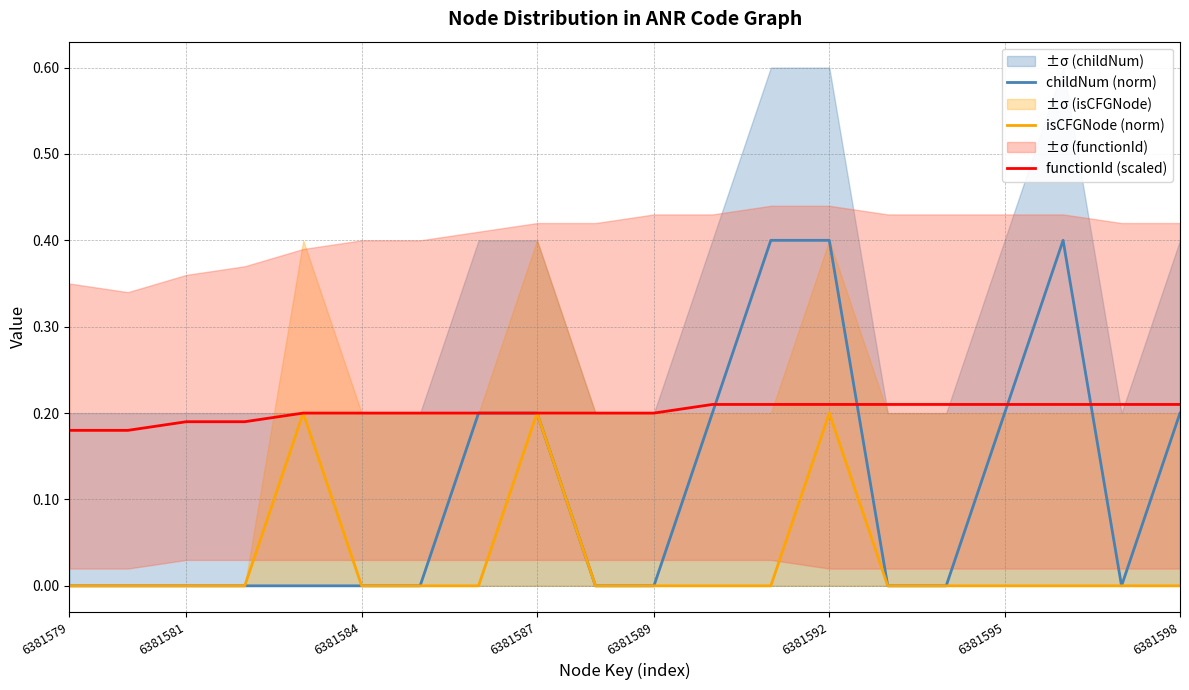

Which series has the largest total across all categories?

functionId (scaled)